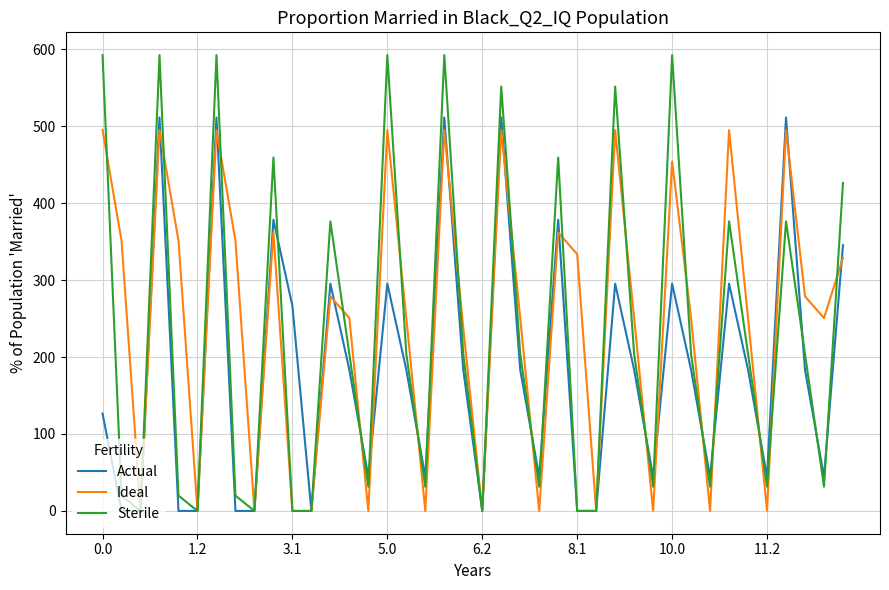

In Ideal, how many points are higher than both neighbors (excluding endpoints)?

12